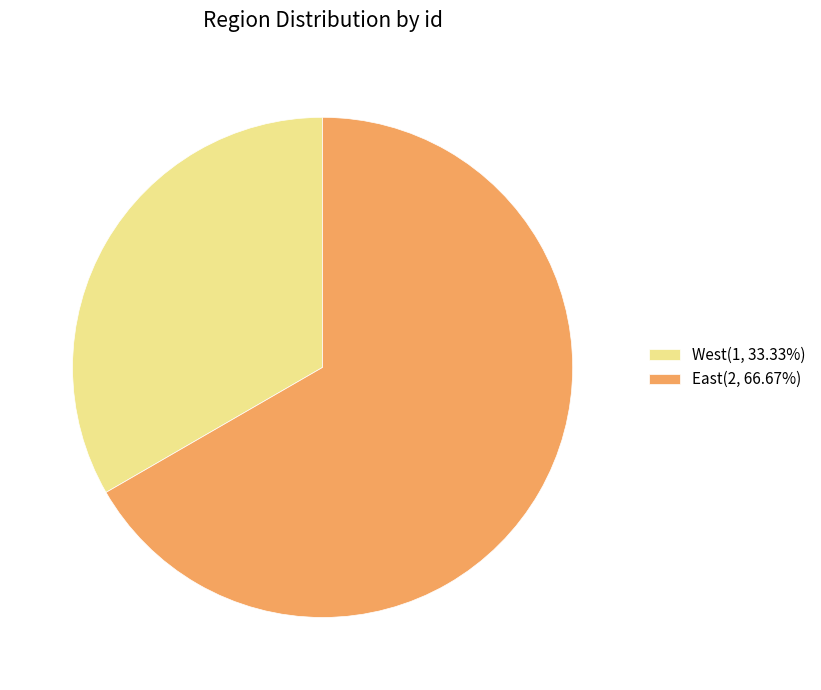

Does any single category account for the majority?

Yes